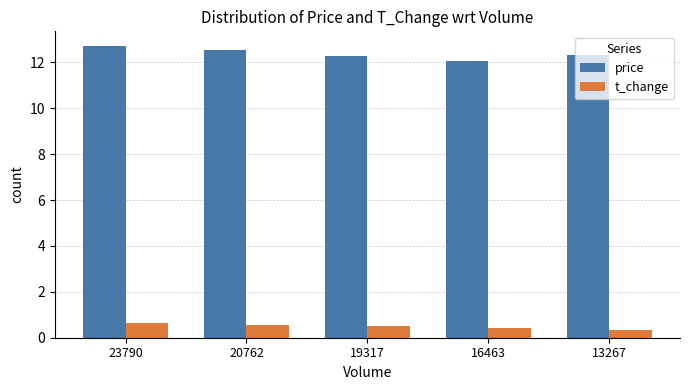

What is the average value of the t_change series?

0.5